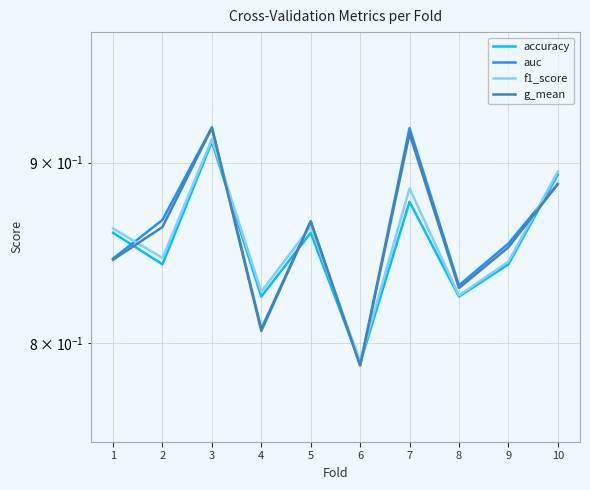

Between which two adjacent categories do f1_score and g_mean first intersect?

1 and 2